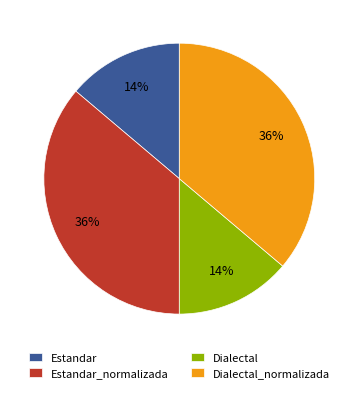

True or false: Dialectal_normalizada accounts for 36% of the total.

True